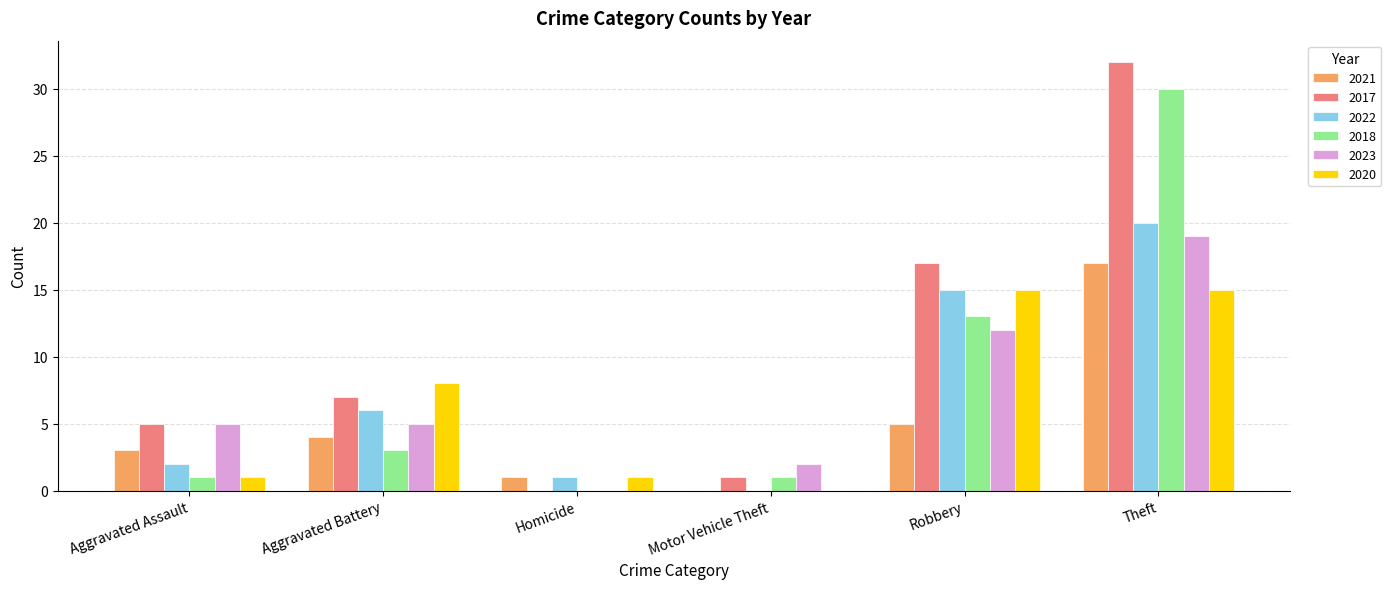

True or false: 2023 has a value of 19 at Theft.

True